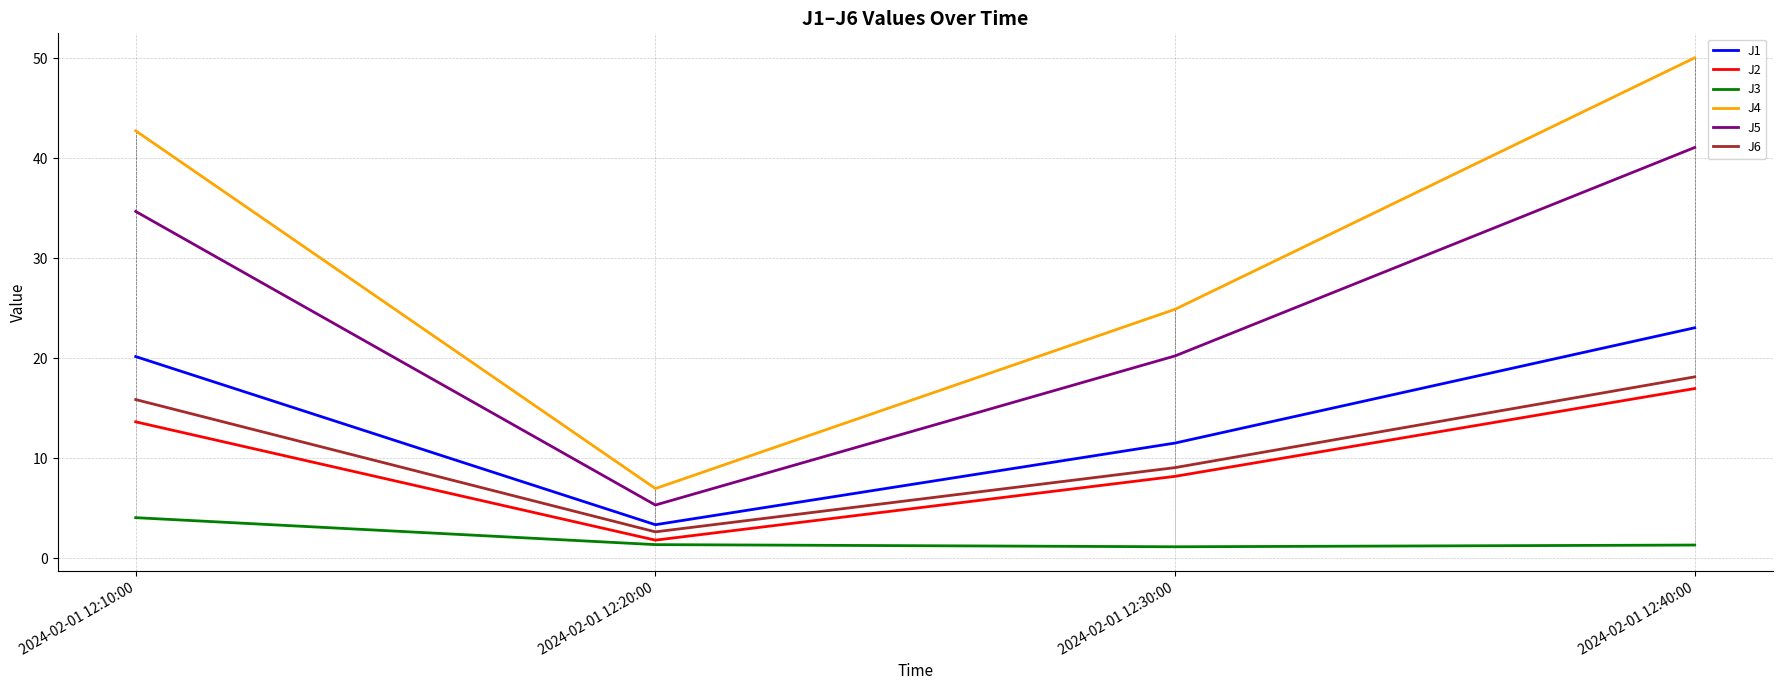

List the labels in order of J4 value, largest first.

2024-02-01 12:40:00, 2024-02-01 12:10:00, 2024-02-01 12:30:00, 2024-02-01 12:20:00